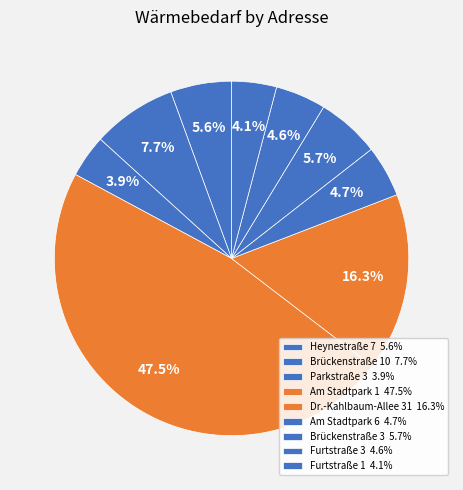

Count the number of slices in the pie.

9